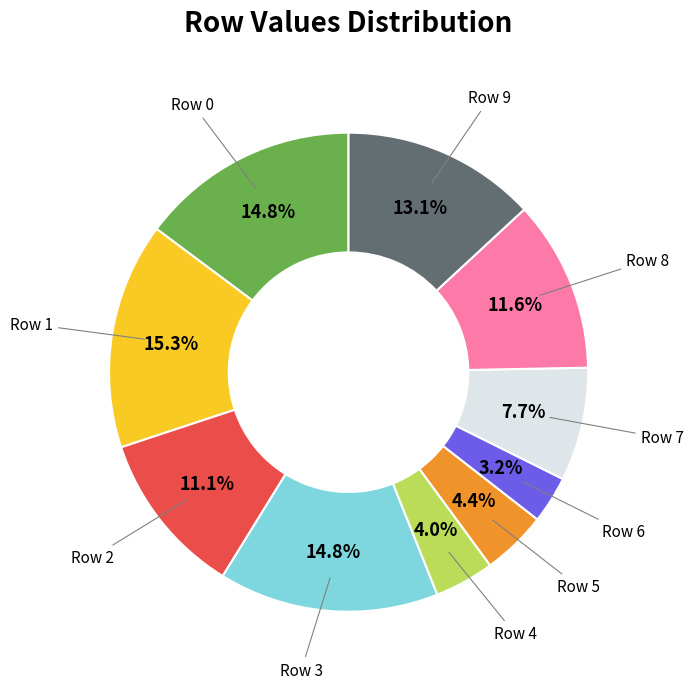

Which category has the smallest portion of the pie?

Row 6